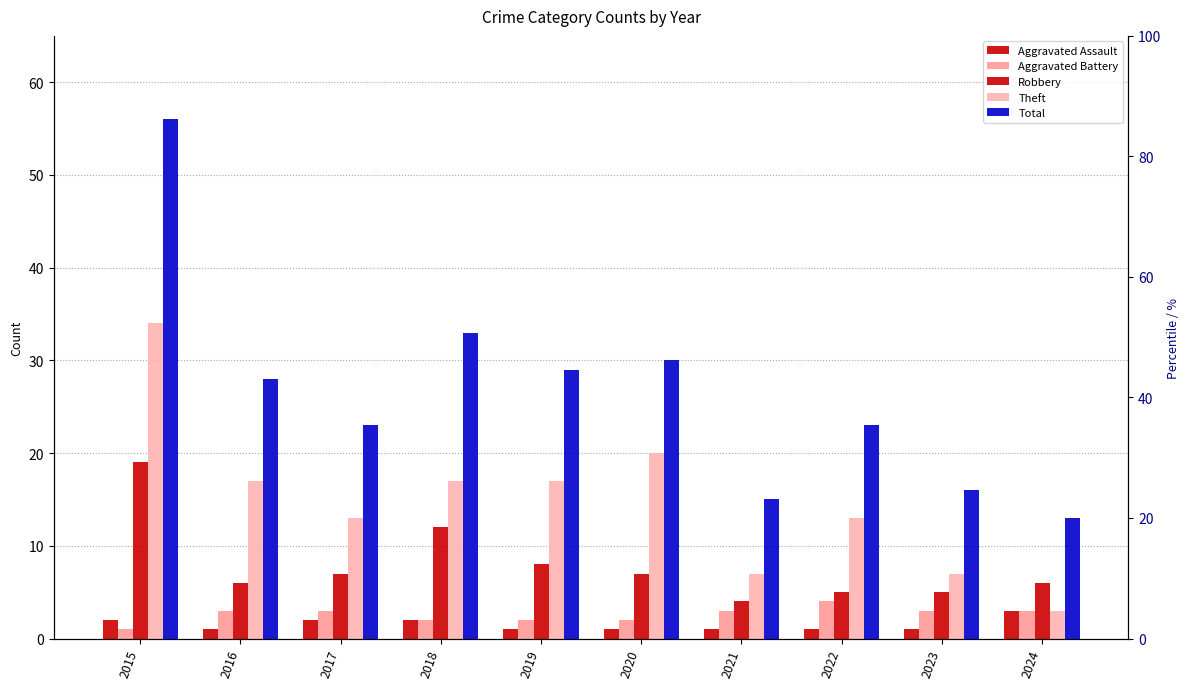

The value of Aggravated Assault at 2017 is 1. True or false?

False